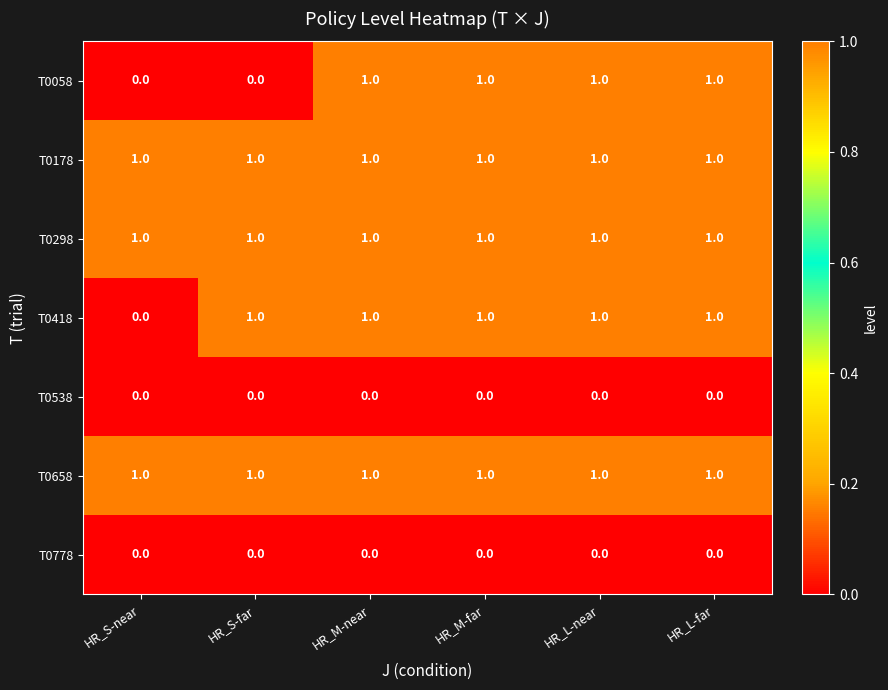

The T0178 series shows 1 at HR_S-far. True or false?

True